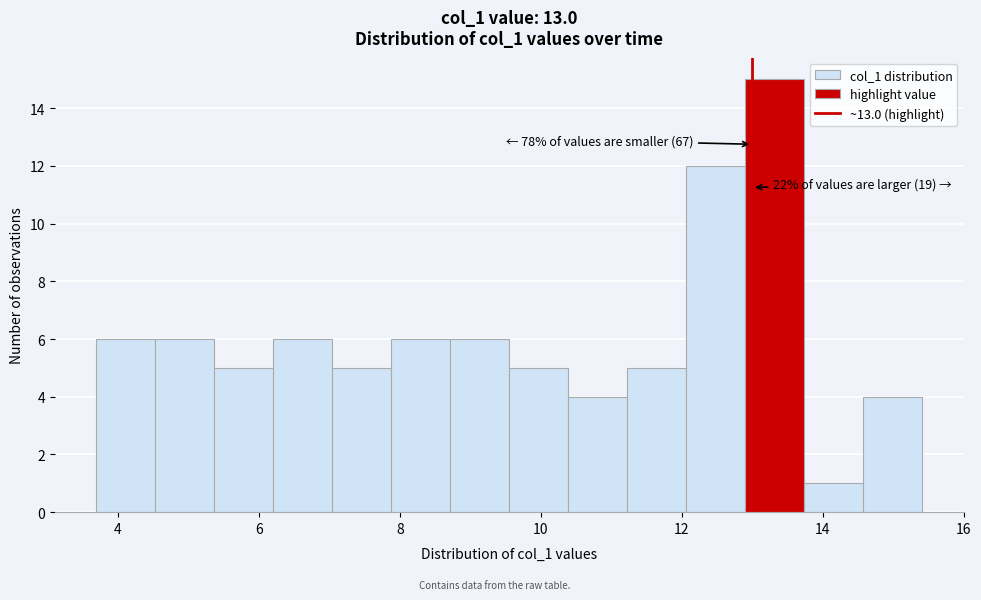

Over which range of the x-axis is the bar tallest?

13.0 to 13.8